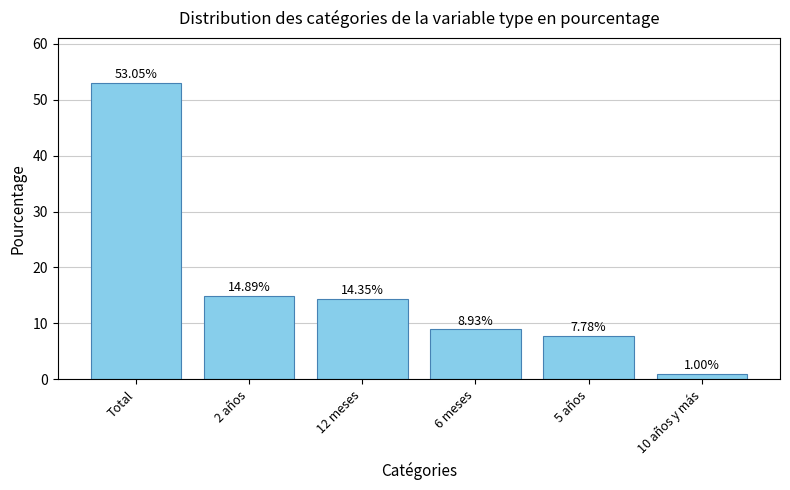

What is the label of the 2nd bar from the right?

5 años